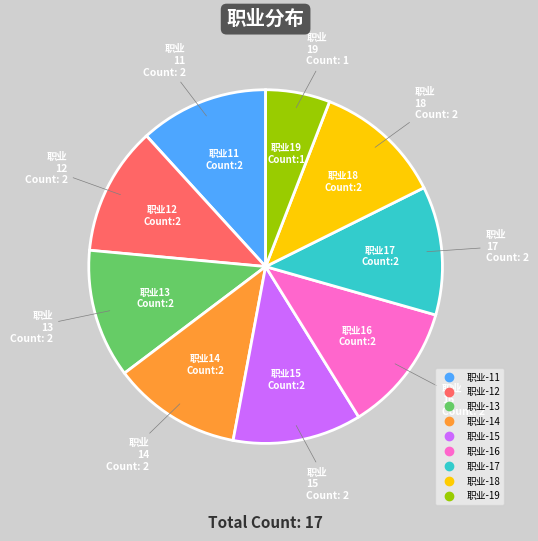

Does any single category account for the majority?

No